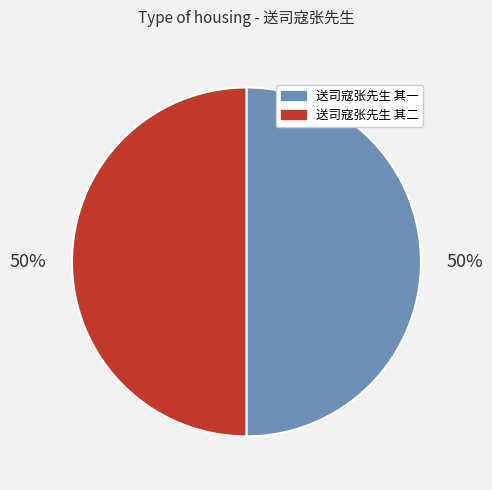

To the nearest percent, what is the combined percentage of 送司寇张先生 其一 and 送司寇张先生 其二?

100%